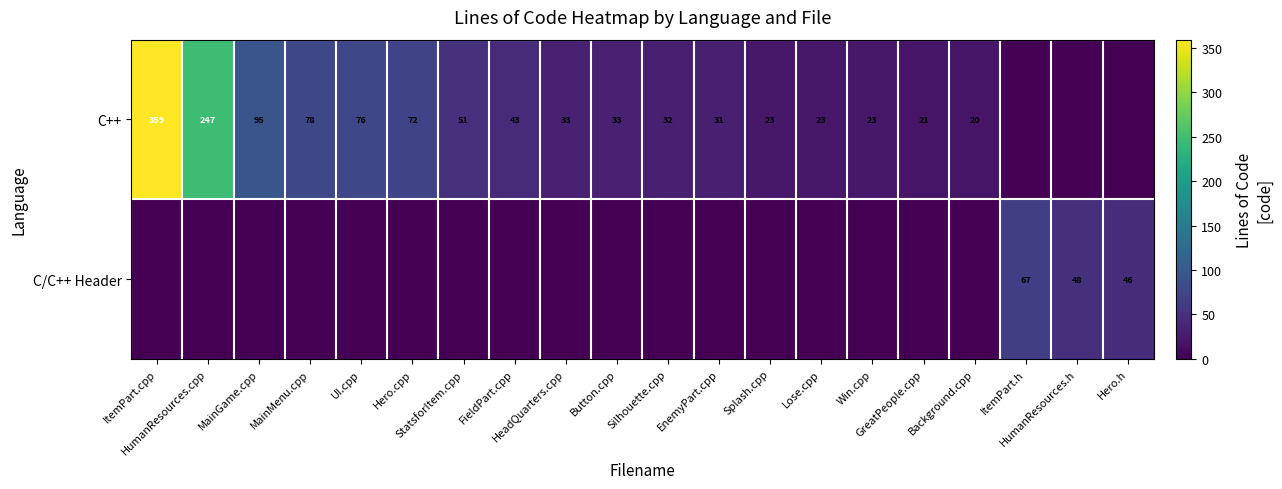

Which series has the largest total across all categories?

row_0